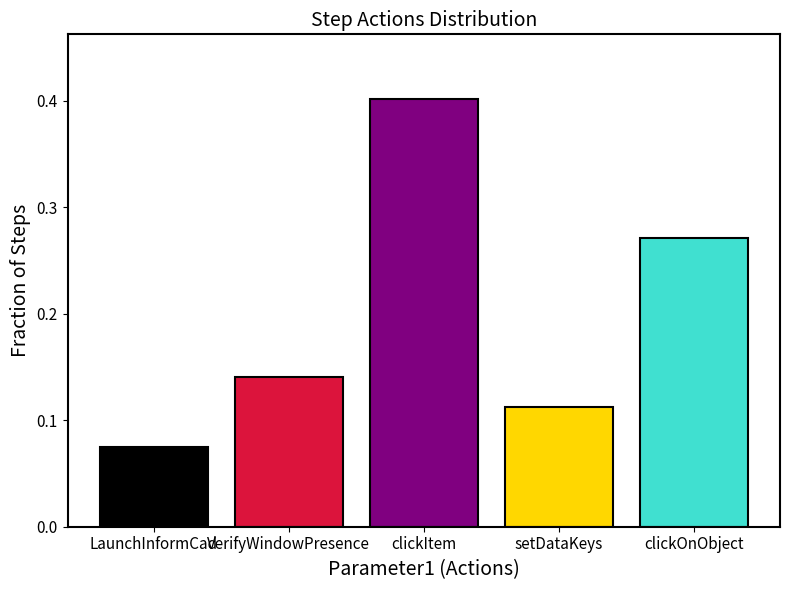

Rank the categories by value from lowest to highest.

LaunchInformCad, setDataKeys, VerifyWindowPresence, clickOnObject, clickItem